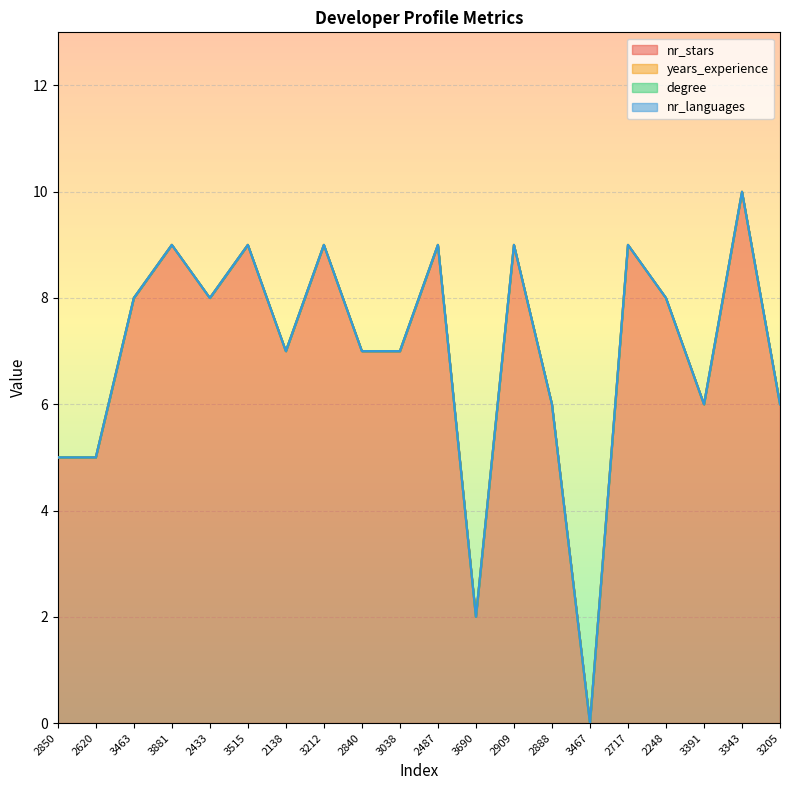

At how many categories does at least one series exceed 2?

18